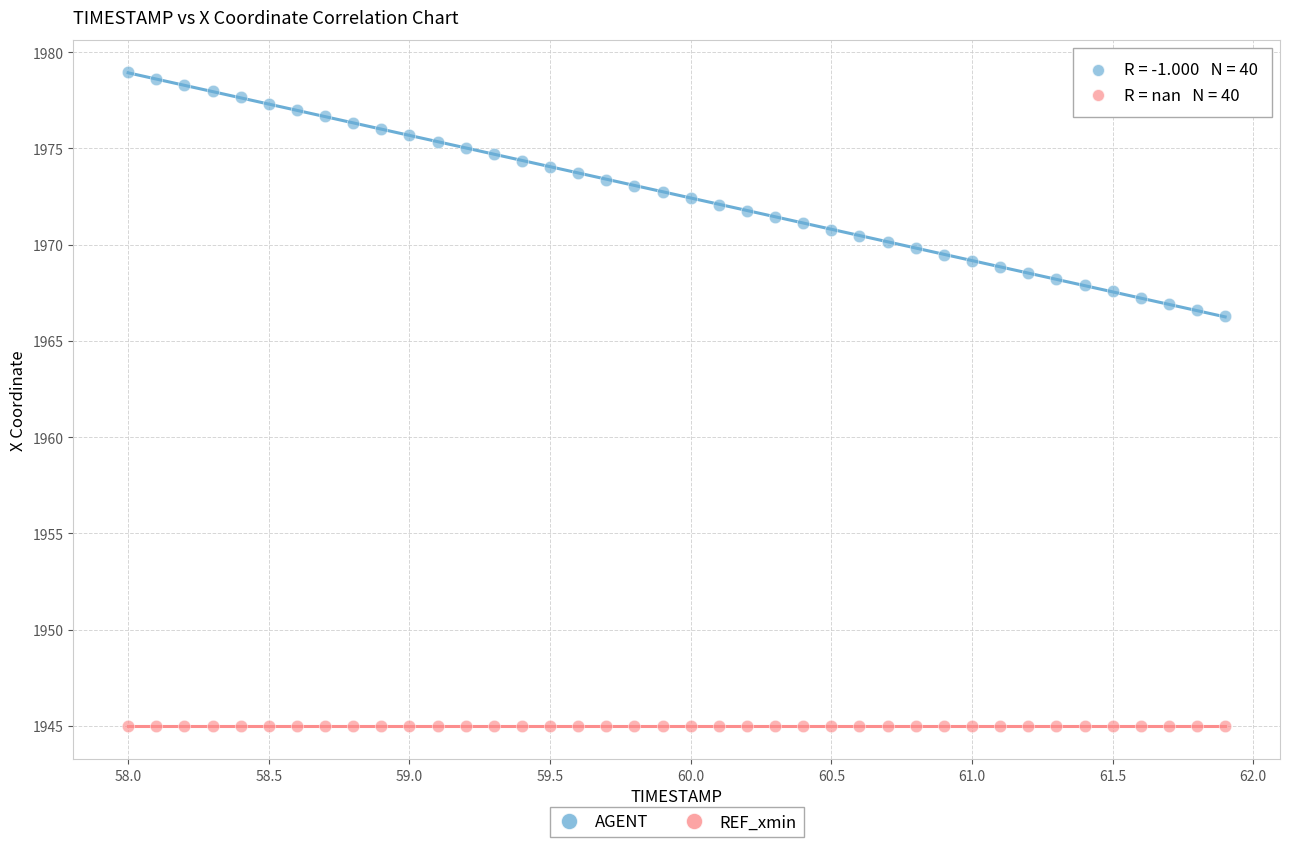

Which series contains the lowest Y value?

REF_xmin